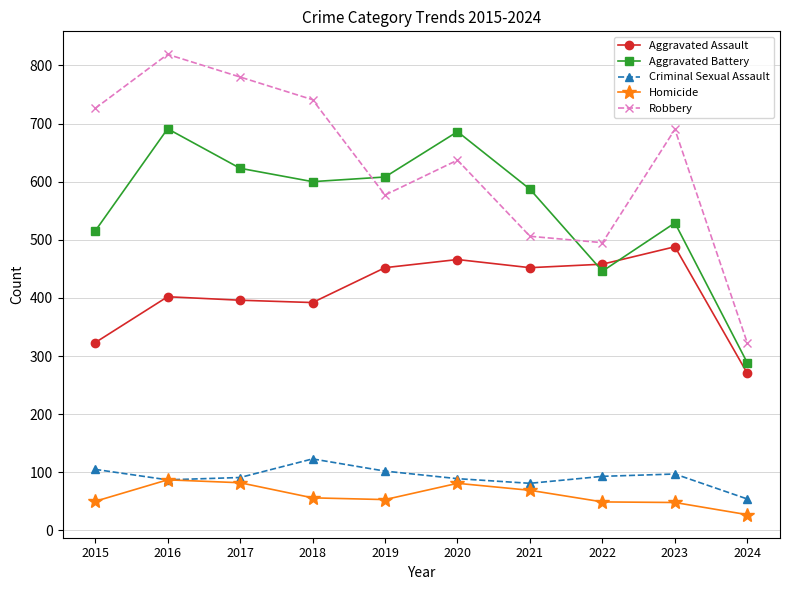

At 2022, list the series in order from largest to smallest.

Robbery, Aggravated Assault, Aggravated Battery, Criminal Sexual Assault, Homicide